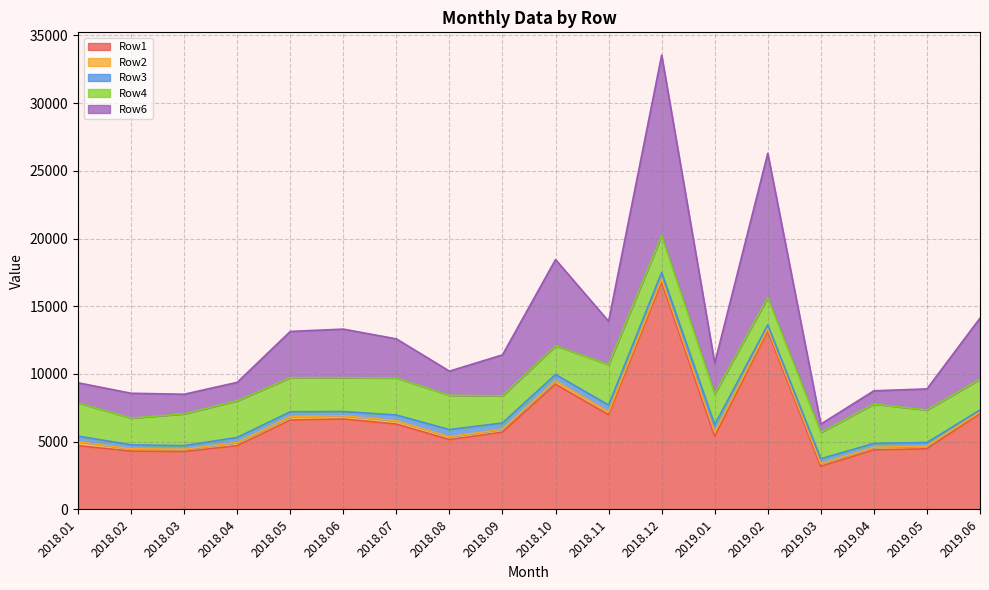

Reading left to right, list all the values displayed in this chart.

Row1: 4706	4304	4275	4706	6600	6679	6304	5157	5706	9243	6992	16792	5399	13172	3186	4394	4478	7077
Row2: 289	176	174	233	260	237	247	211	220	256	216	226	281	177	202	195	195	109
Row3: 420	289	261	376	354	314	419	528	459	465	497	480	576	279	355	288	269	158
Row4: 2450	1978	2345	2708	2509	2496	2733	2531	2000	2112	2990	2720	2281	2009	1938	2903	2402	2270
Row6: 1486	1831	1451	1360	3420	3588	2890	1784	3027	6374	3197	13330	2261	10658	621	980	1555	4512